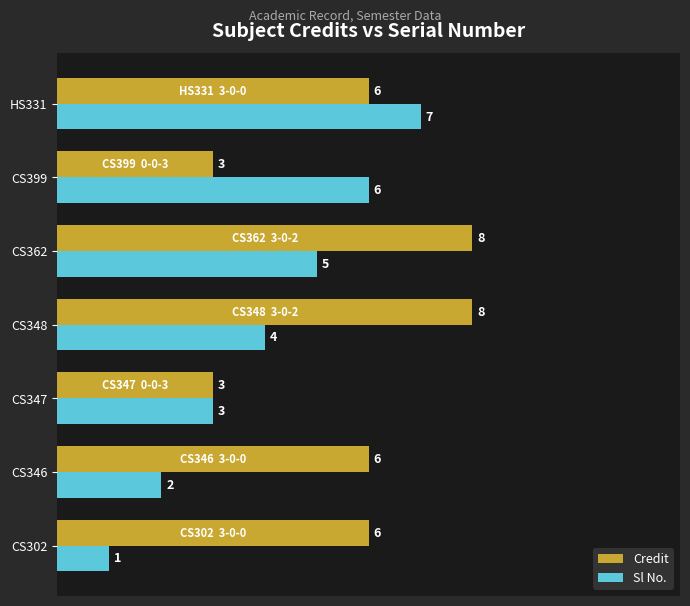

Which series has the largest total across all categories?

Credit